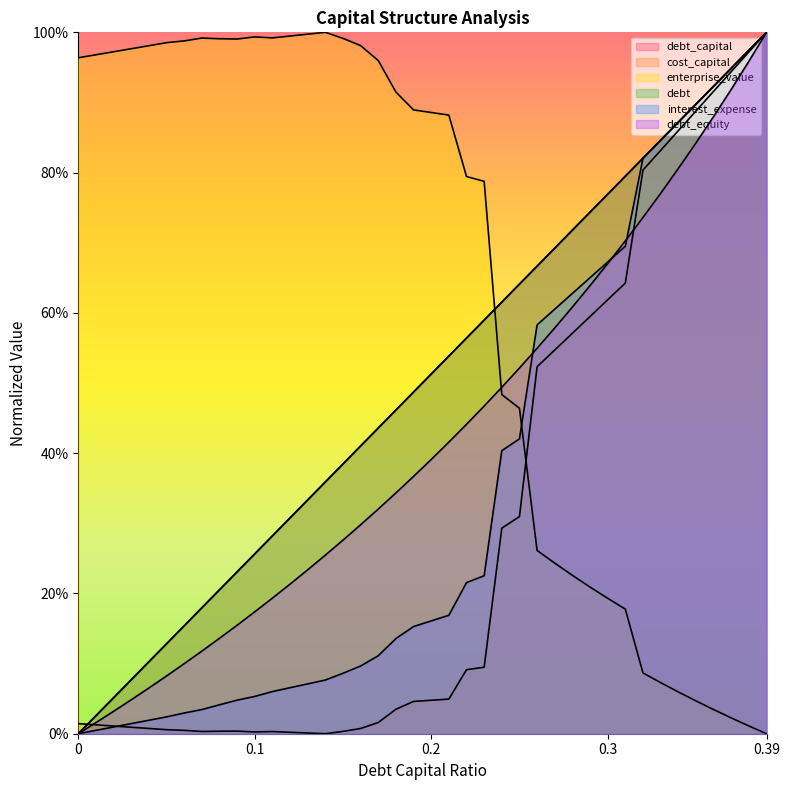

Which series ends up on top after the final intersection of debt and interest_expense?

debt